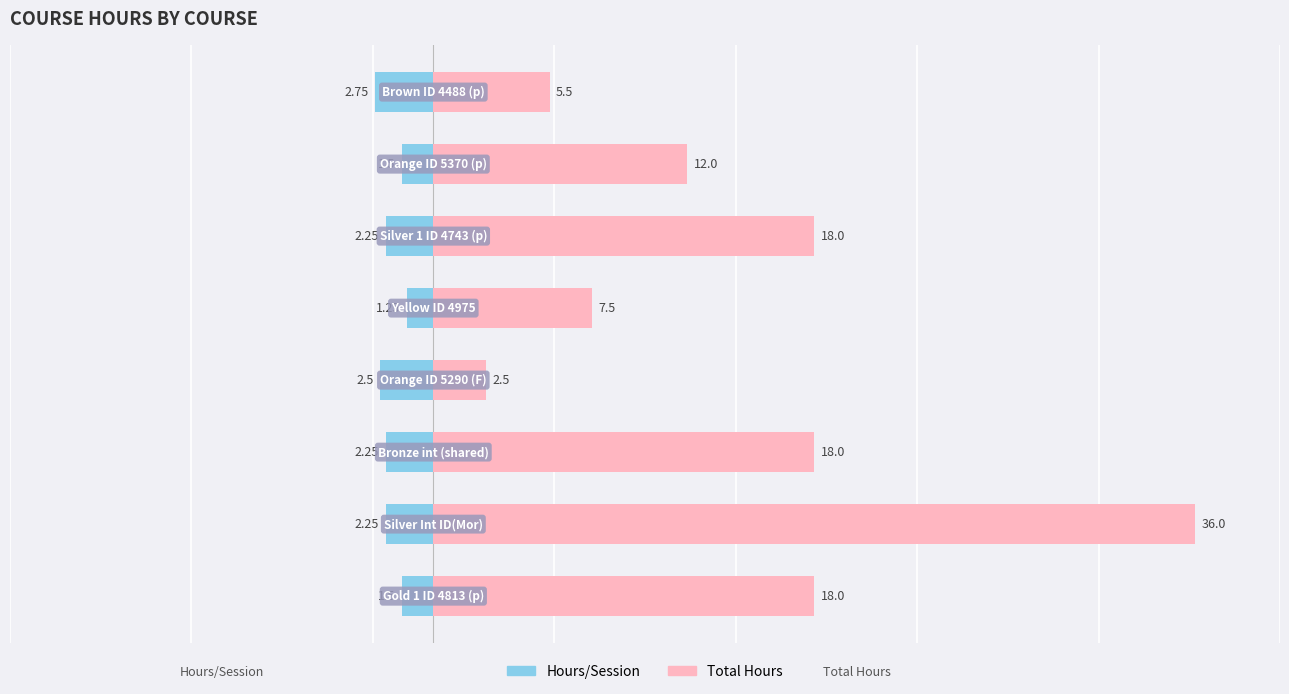

What is the average value of the Hours/Session series?

-2.0